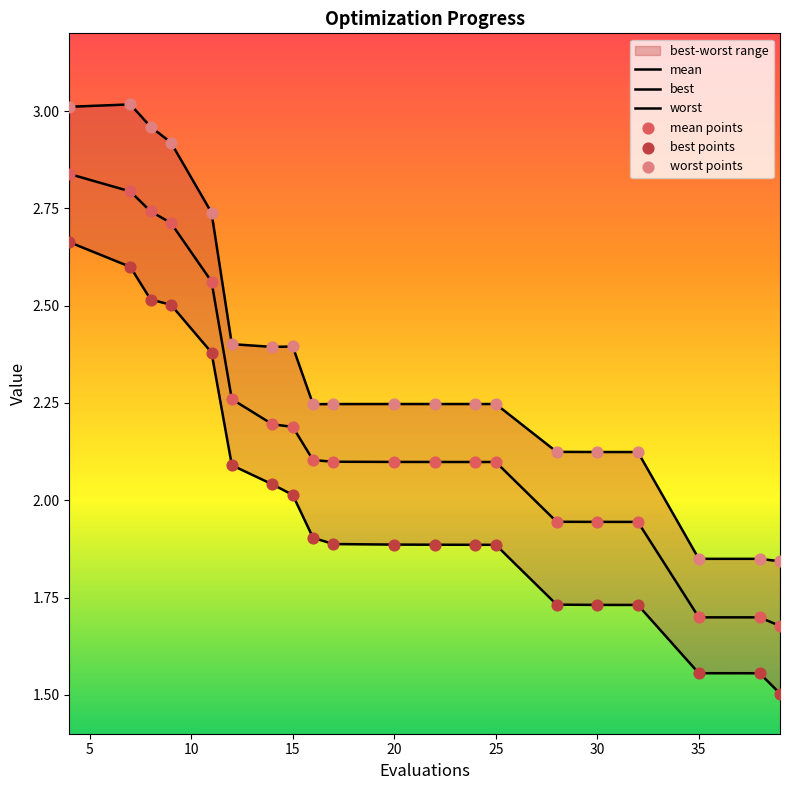

Which series reaches the maximum Y coordinate?

worst